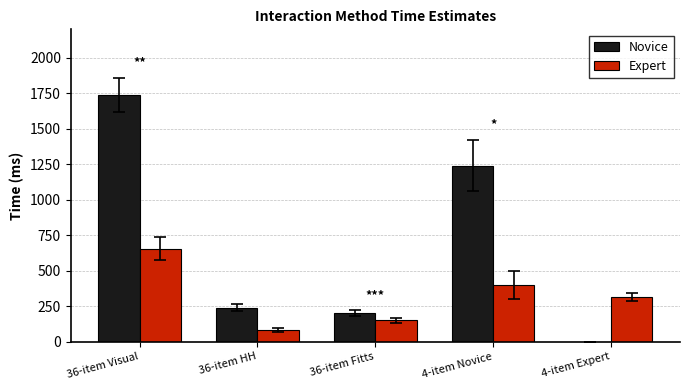

What is the average value of the Expert series?

319.9